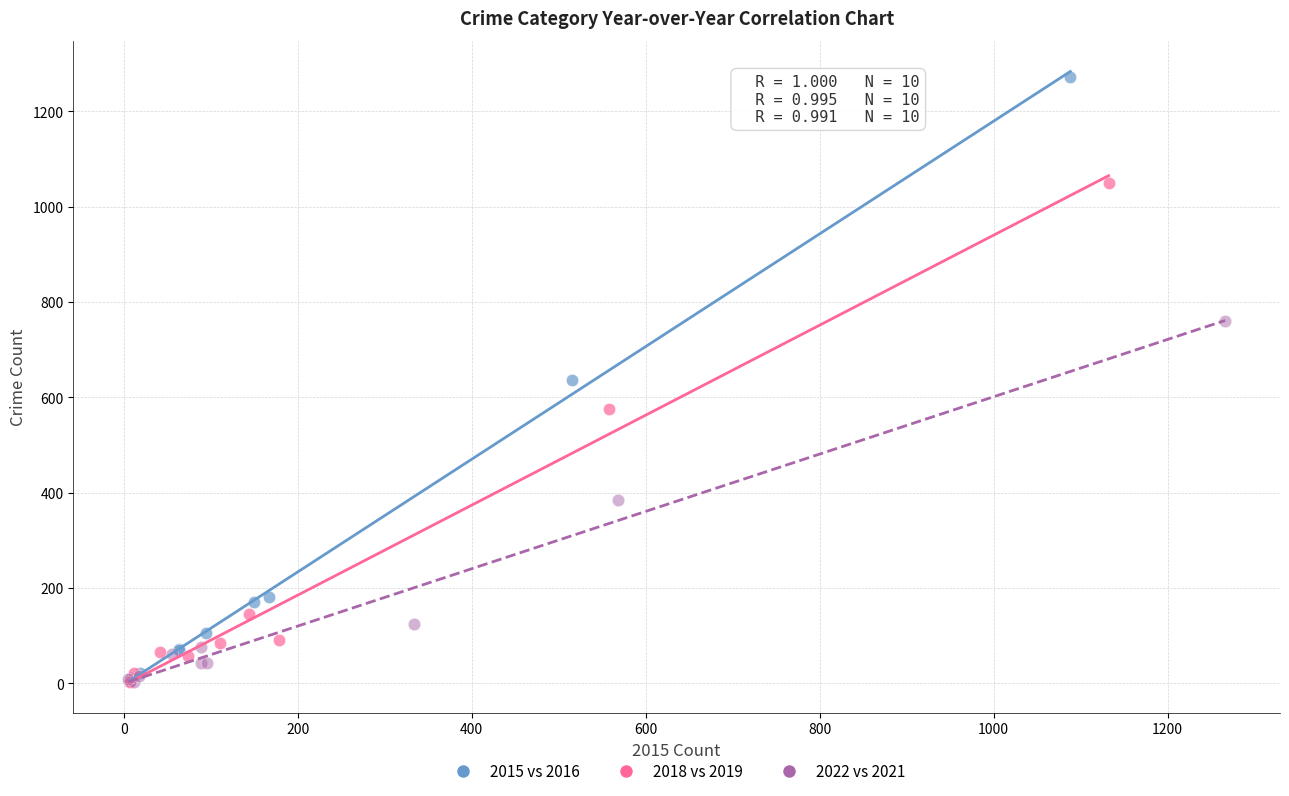

Which series contains the highest Y value?

2015 vs 2016